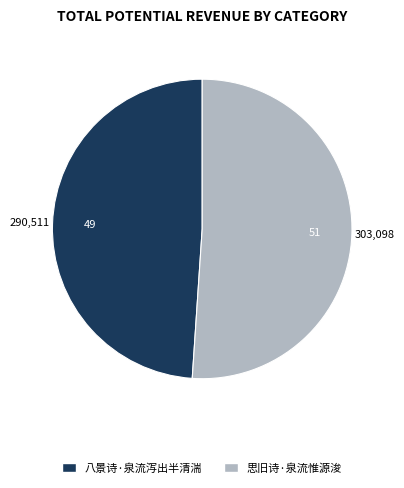

The 思旧诗·泉流惟源浚 slice represents 51% of the pie. True or false?

True